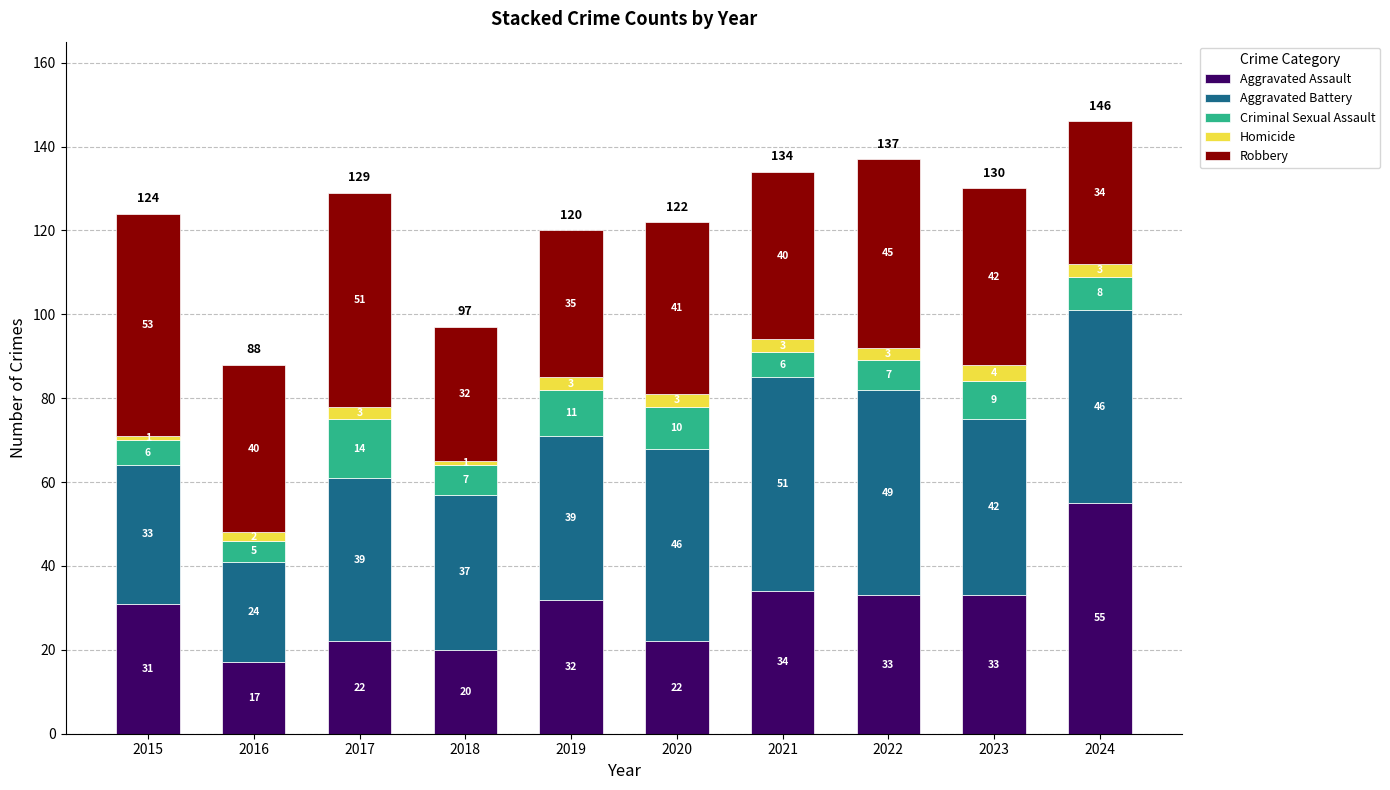

What is the maximum value for Aggravated Assault?

55